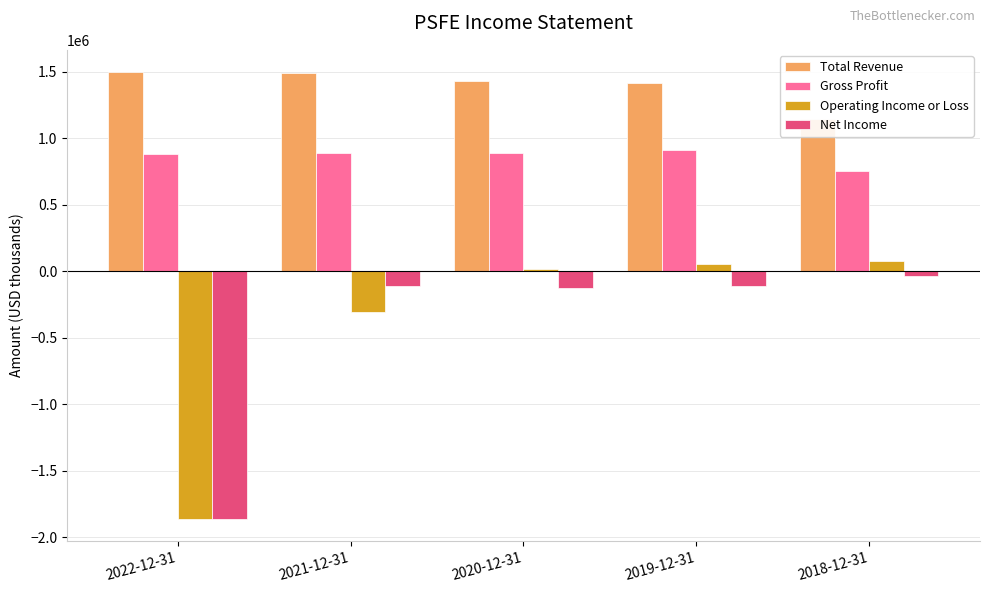

What is the sum of all Operating Income or Loss values?

-2023900